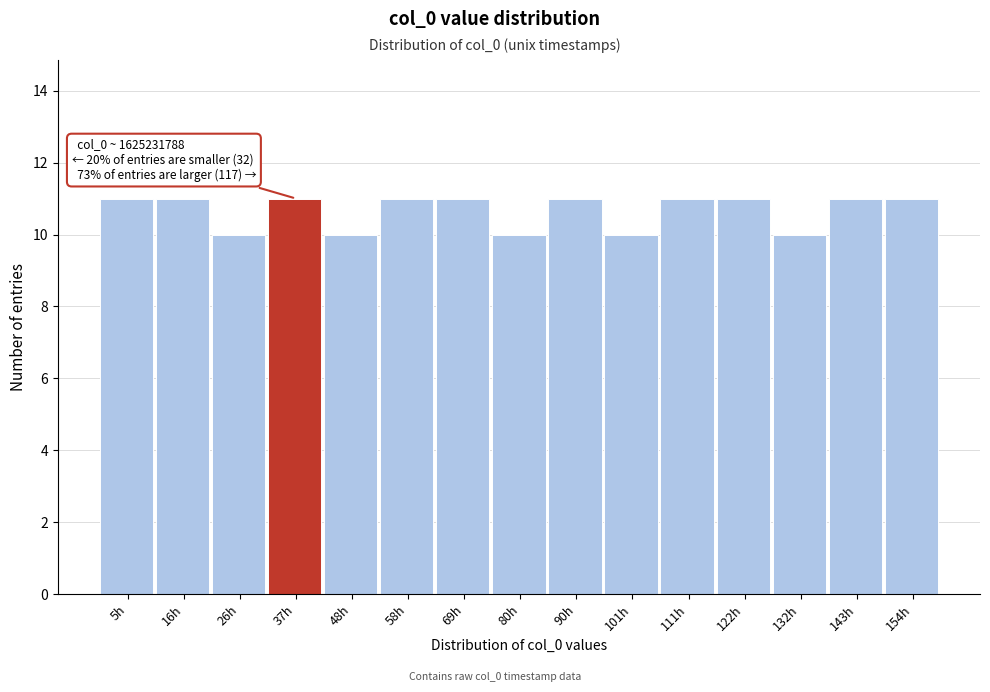

Reading left to right, extract all data points from this chart.

11	11	10	11	10	11	11	10	11	10	11	11	10	11	11